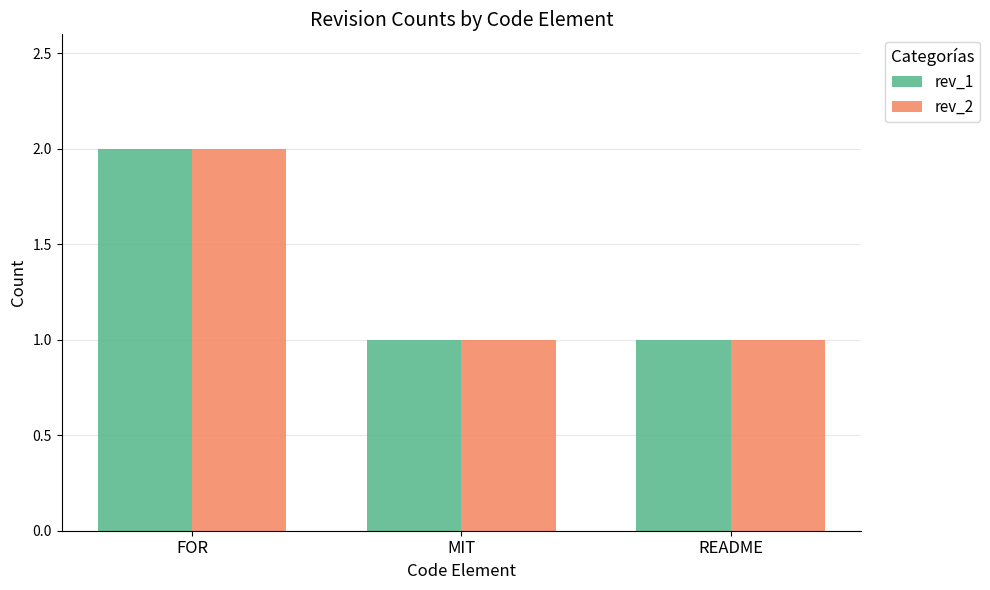

At which category is the sum across all series the highest?

FOR